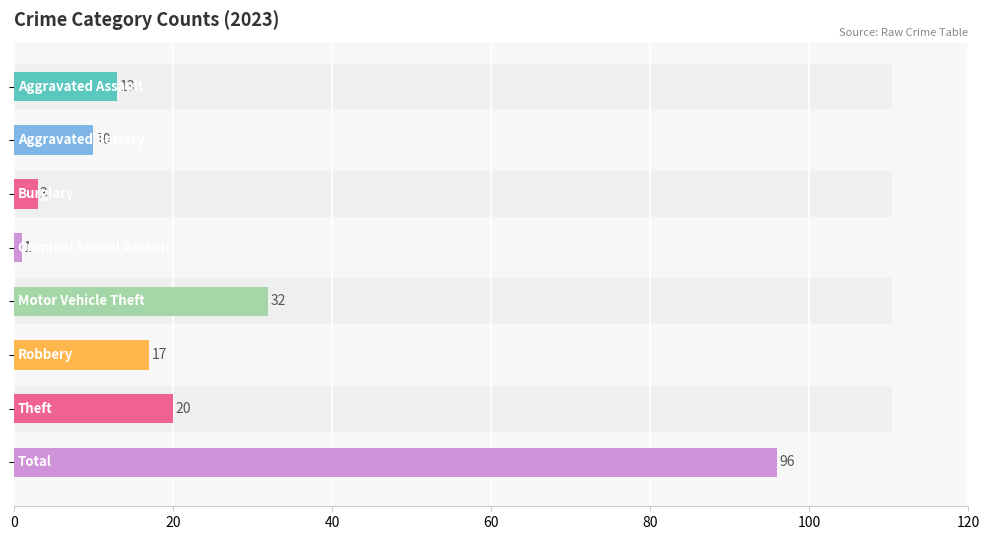

Which series has the largest total across all categories?

2023